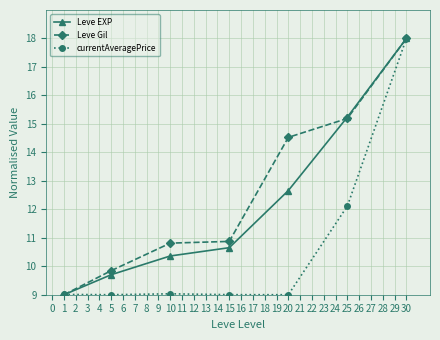

What is the difference between the highest and lowest values at 10?

1.8